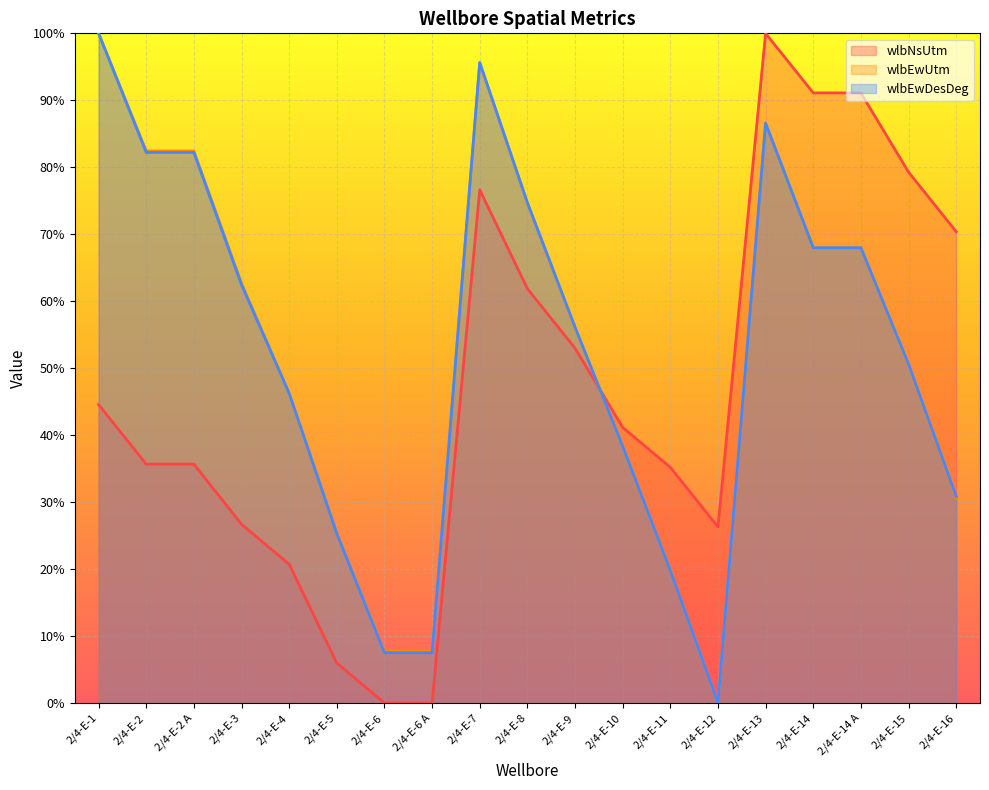

What position from the left is 2/4-E-14 A?

17